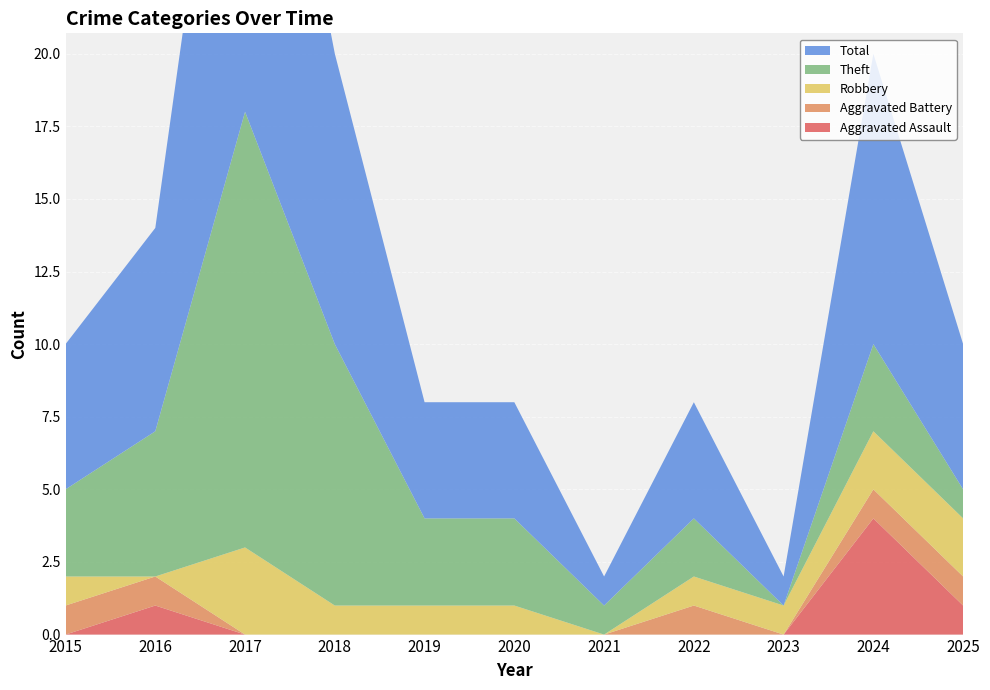

Reading right to left, what are all the values shown in this chart?

Aggravated Assault: 2025=1	2024=4	2023=0	2022=0	2021=0	2020=0	2019=0	2018=0	2017=0	2016=1	2015=0
Aggravated Battery: 2025=1	2024=1	2023=0	2022=1	2021=0	2020=0	2019=0	2018=0	2017=0	2016=1	2015=1
Robbery: 2025=2	2024=2	2023=1	2022=1	2021=0	2020=1	2019=1	2018=1	2017=3	2016=0	2015=1
Theft: 2025=1	2024=3	2023=0	2022=2	2021=1	2020=3	2019=3	2018=9	2017=15	2016=5	2015=3
Total: 2025=5	2024=10	2023=1	2022=4	2021=1	2020=4	2019=4	2018=10	2017=18	2016=7	2015=5